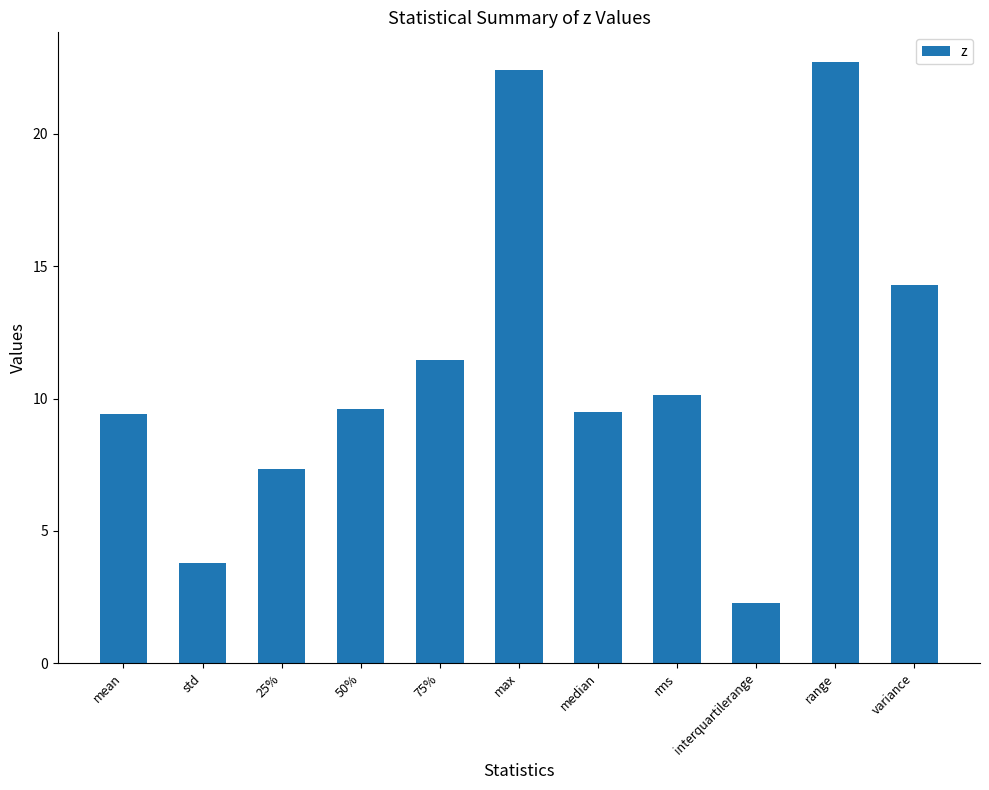

What is the smallest value displayed?

2.3